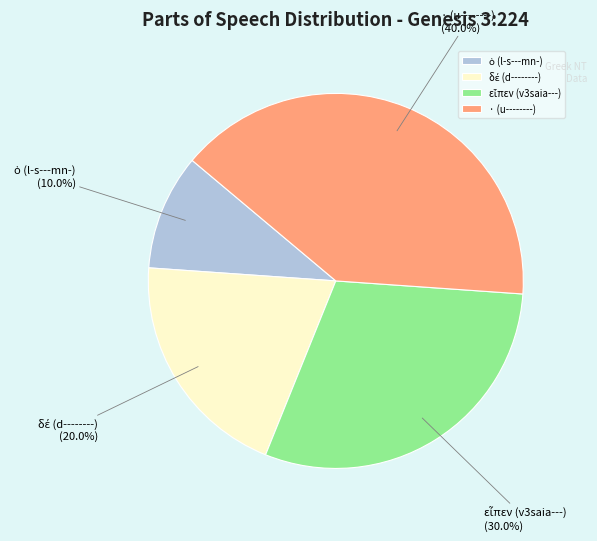

To the nearest percent, what is the difference between the largest and smallest slice percentages?

30%